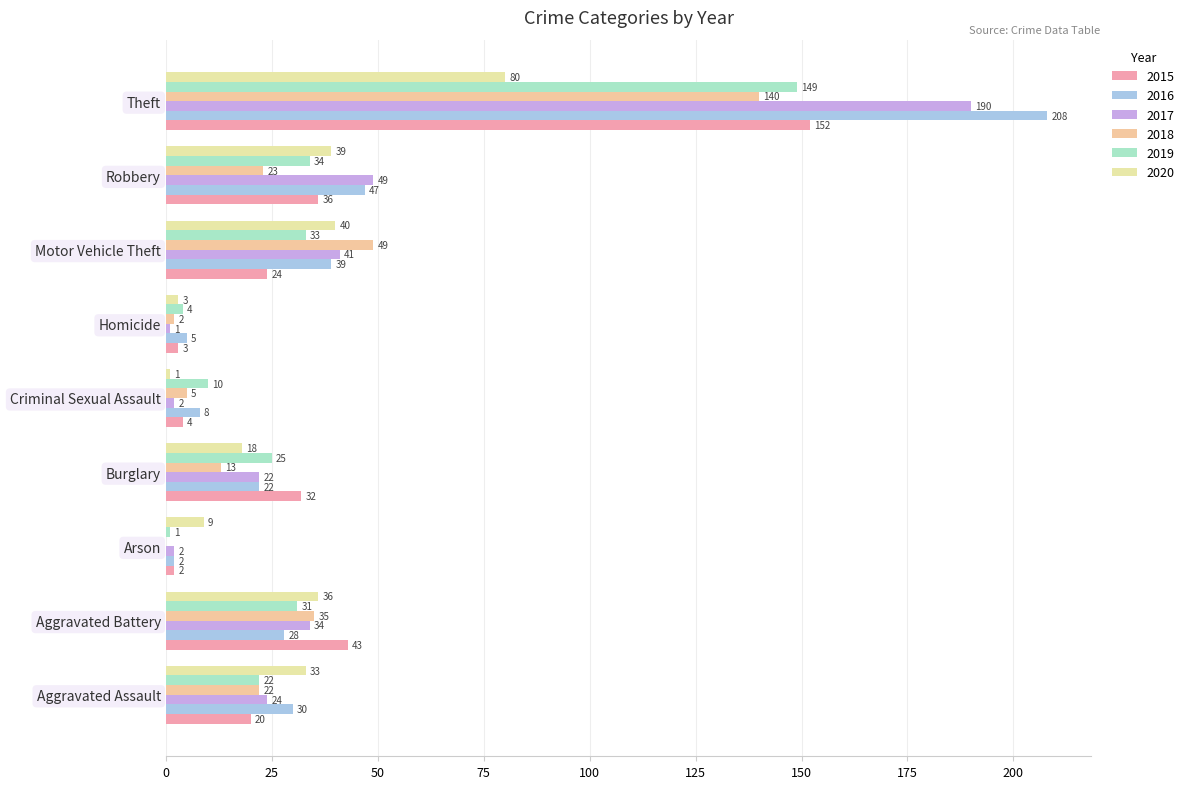

List the series in order of their peak value, lowest first.

2020, 2018, 2019, 2015, 2017, 2016